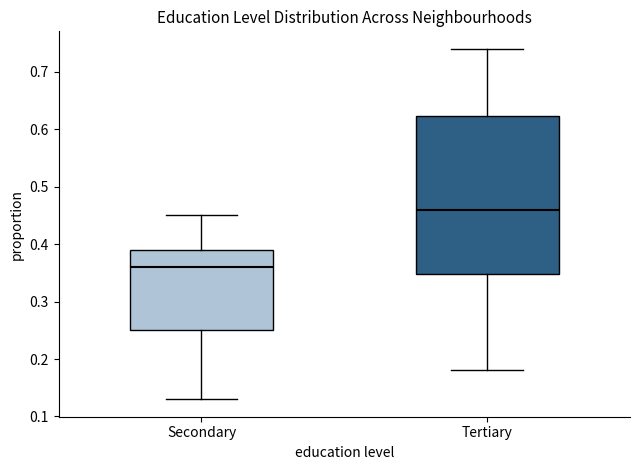

Reading left to right, read every box against the y-axis: the position of its median line, the range the box covers, and the ends of its whiskers. The values are not printed on the chart, so give them approximately, as read against the axis.

Secondary: median 0.36, box 0.25 to 0.39, whiskers 0.13 to 0.45
Tertiary: median 0.46, box 0.35 to 0.62, whiskers 0.18 to 0.74